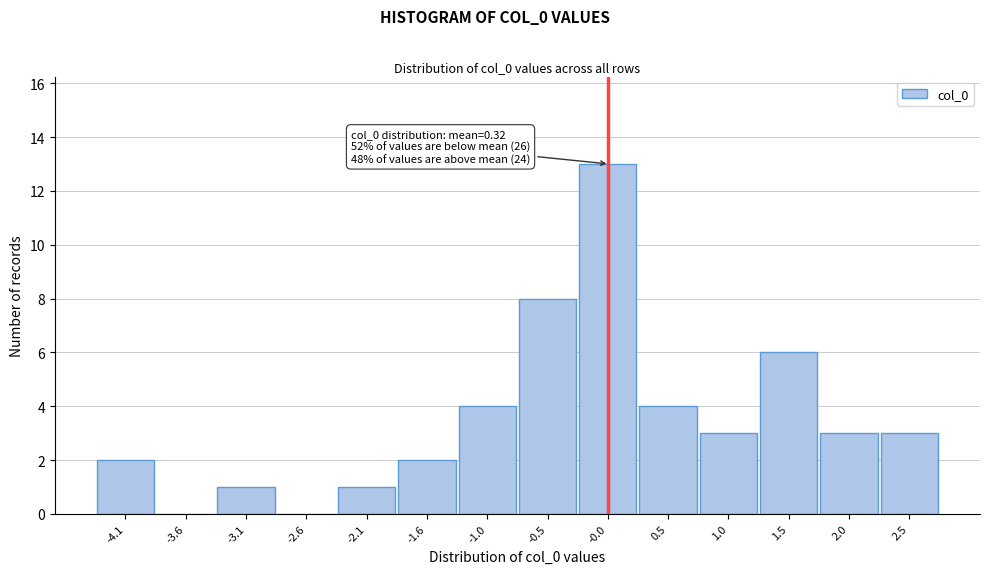

Reading left to right, transcribe all the data shown in this chart.

-4.1=2	-3.6=0	-3.1=1	-2.6=0	-2.1=1	-1.6=2	-1.0=4	-0.5=8	-0.0=13	0.5=4	1.0=3	1.5=6	2.0=3	2.5=3